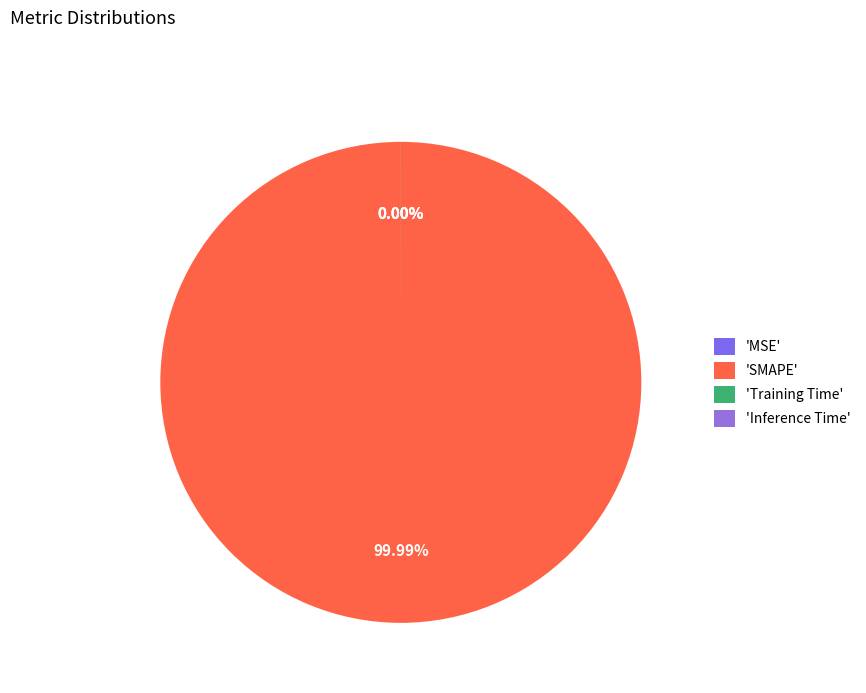

The MSE slice represents 0% of the pie. True or false?

True